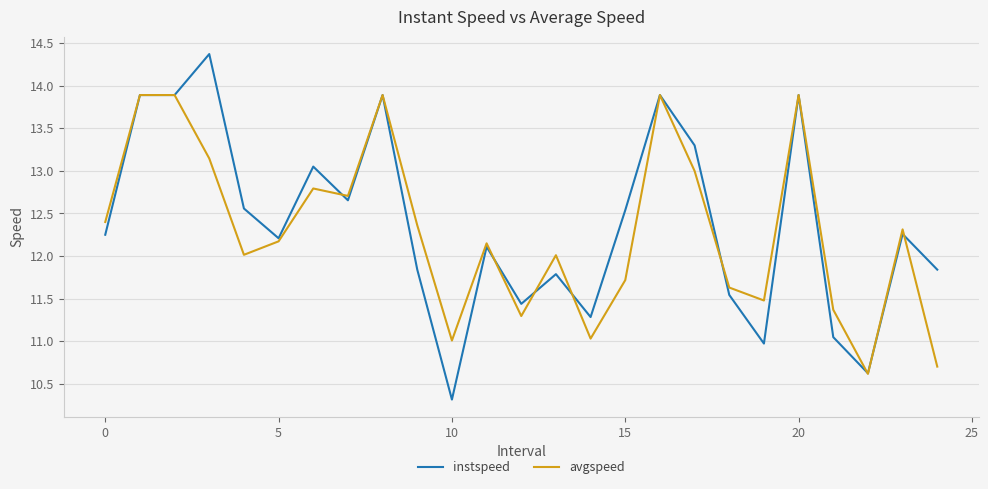

What is the lowest value of the avgspeed series?

10.6